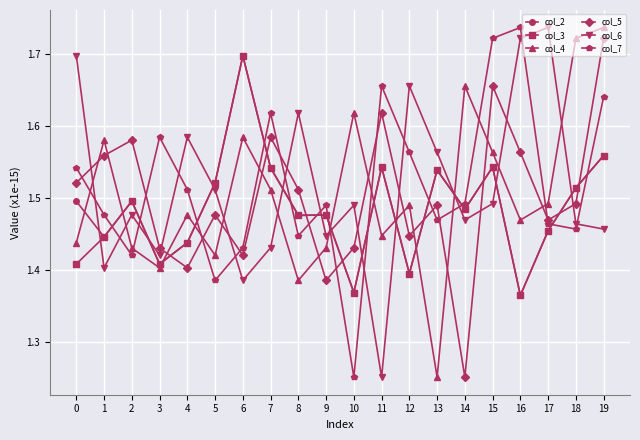

How many col_7 values are between 1 and 2?

20